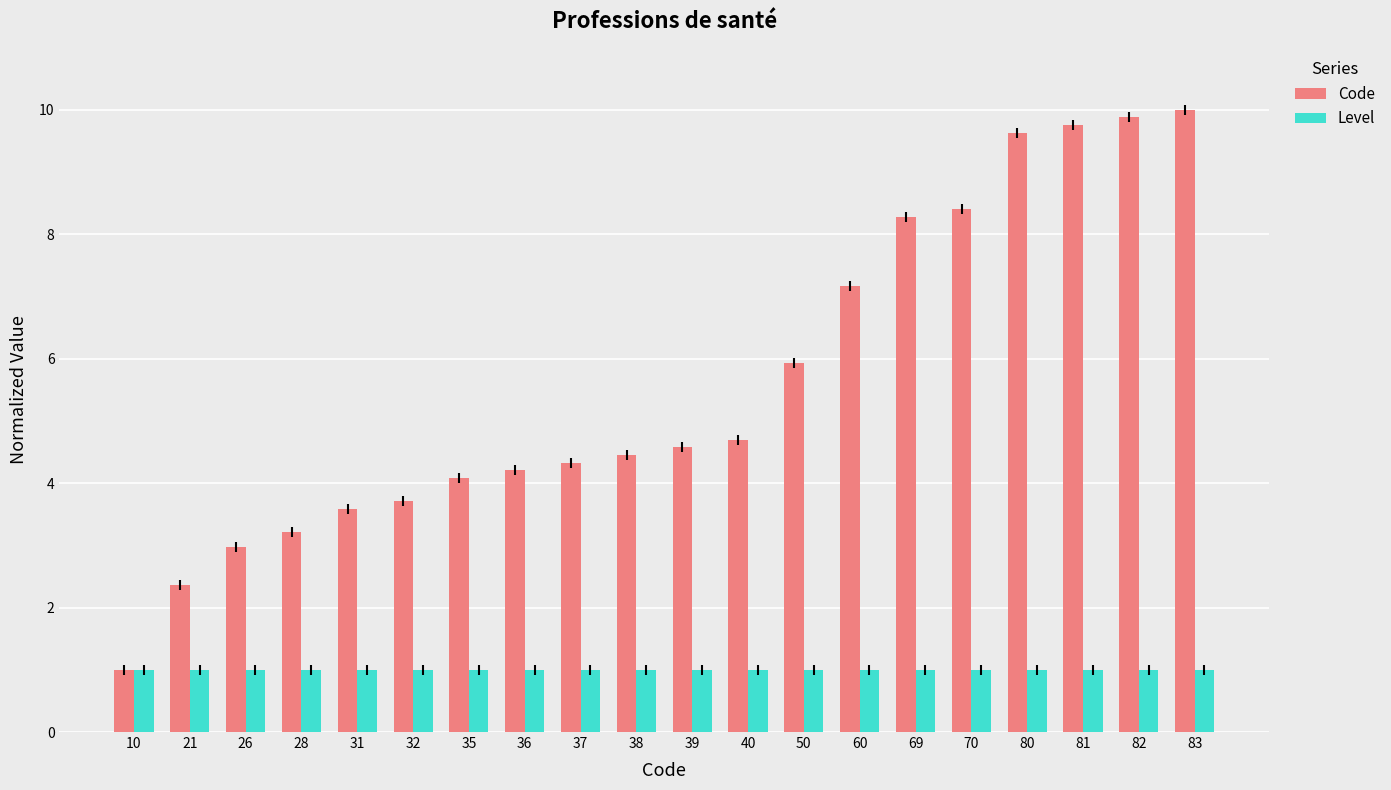

What is the spread (max minus min) of values at 69?

7.3